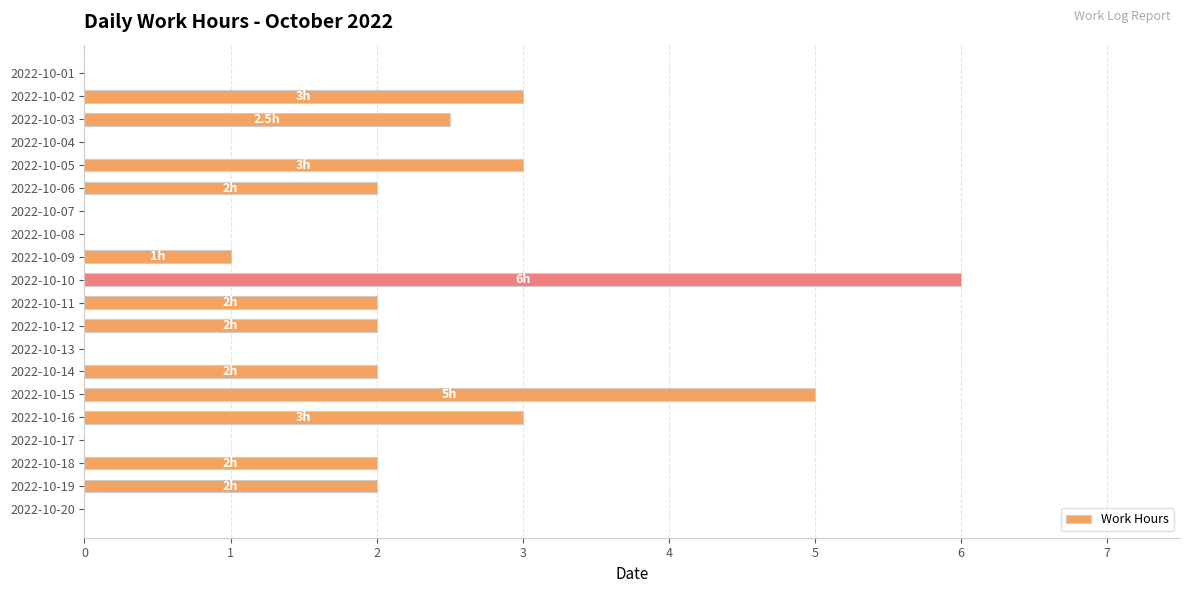

Between 2022-10-17 and 2022-10-09, which is larger?

2022-10-09